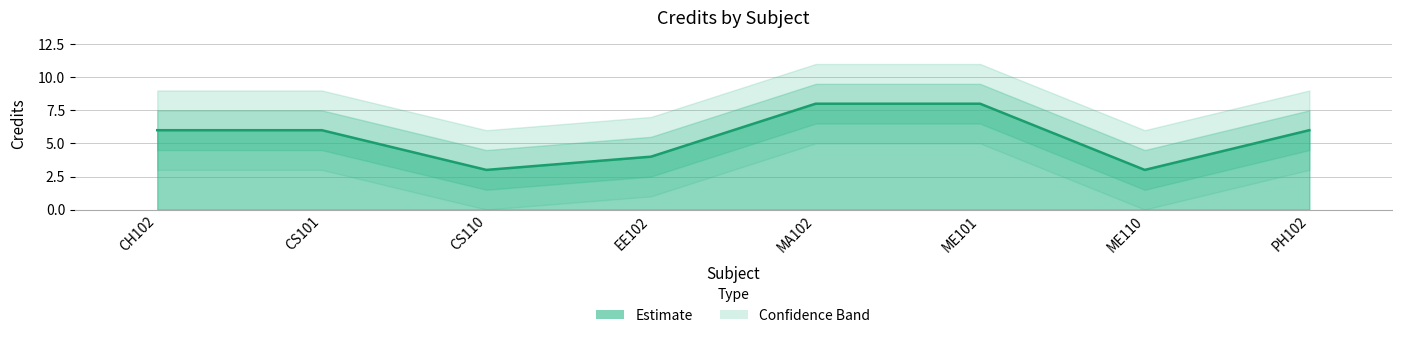

Count the values in the range 4 to 8.

6